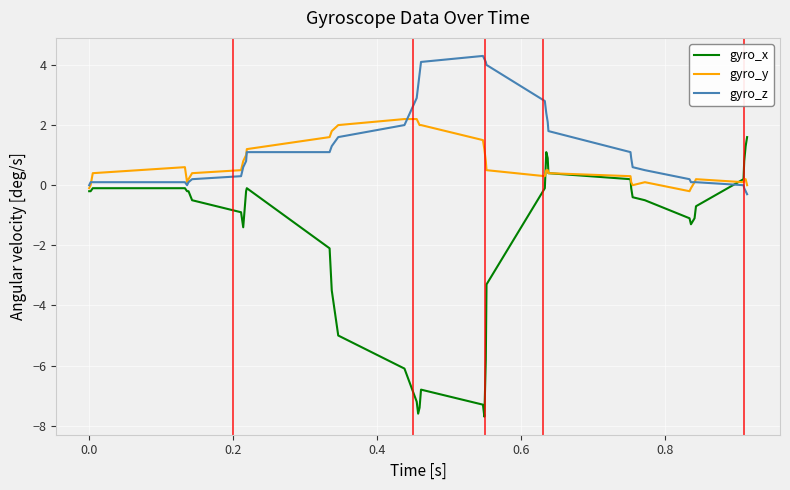

Which series has the largest total across all categories?

gyro_z